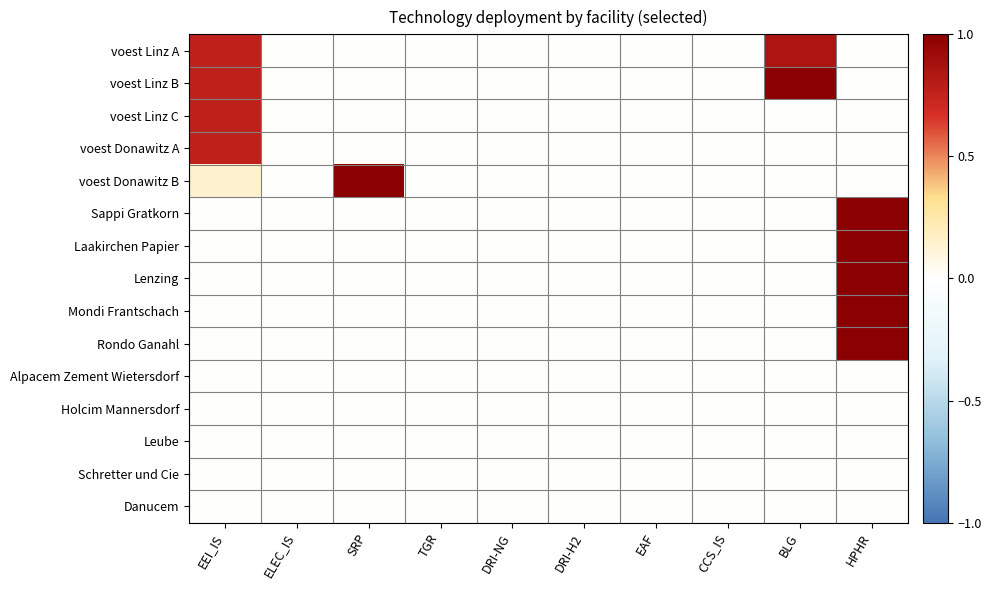

Which series has the largest total across all categories?

voest Linz B